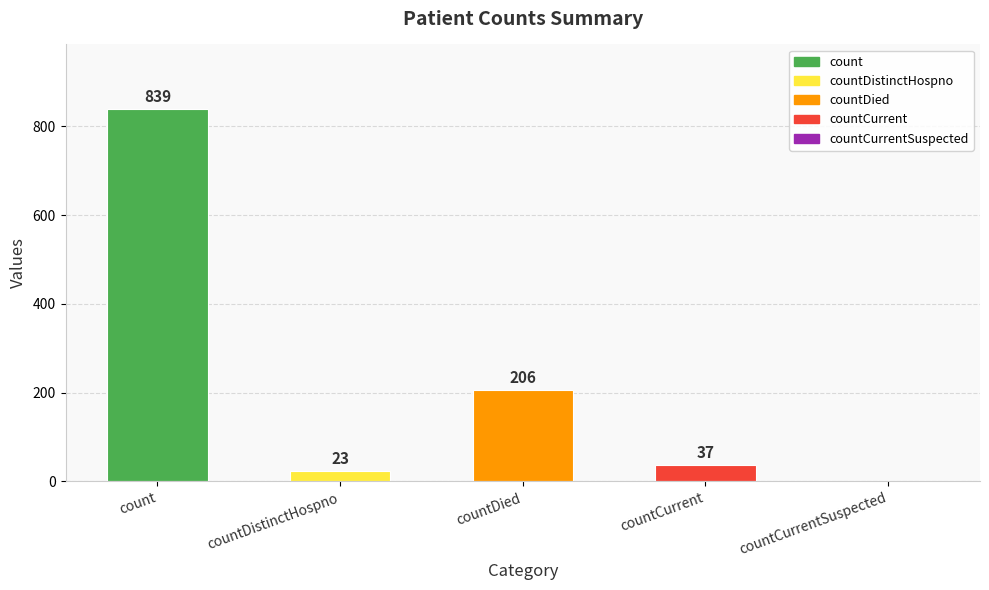

Between countDistinctHospno and countDied, which is larger?

countDied